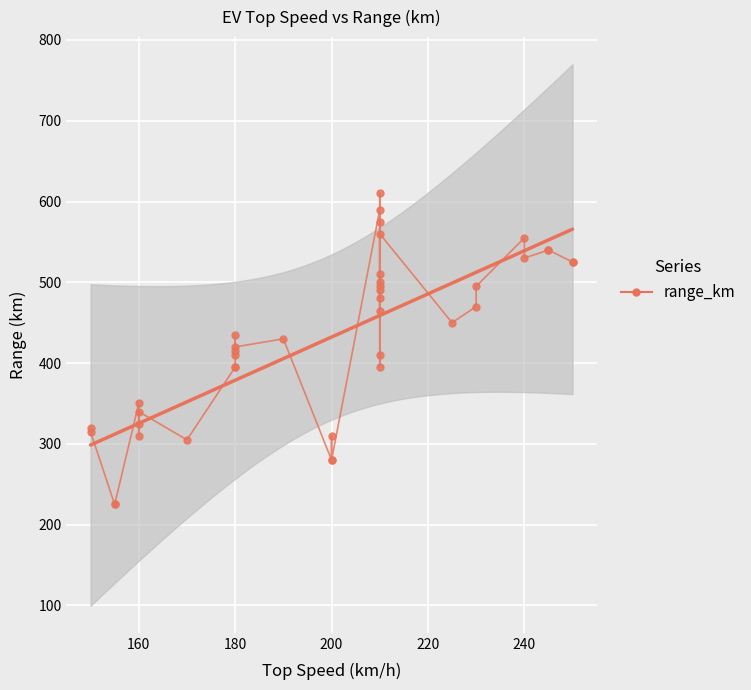

What is the minimum value shown in the chart?

225